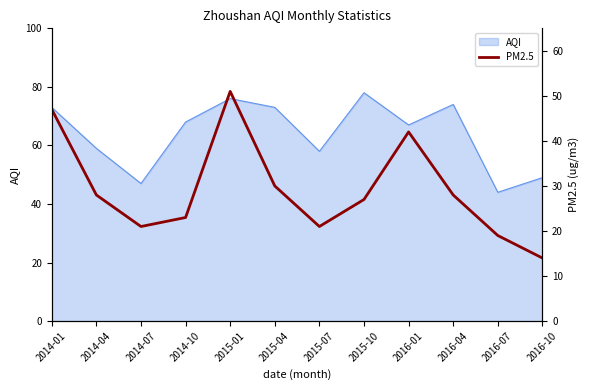

At which label is the value closest to 32?

2015-04